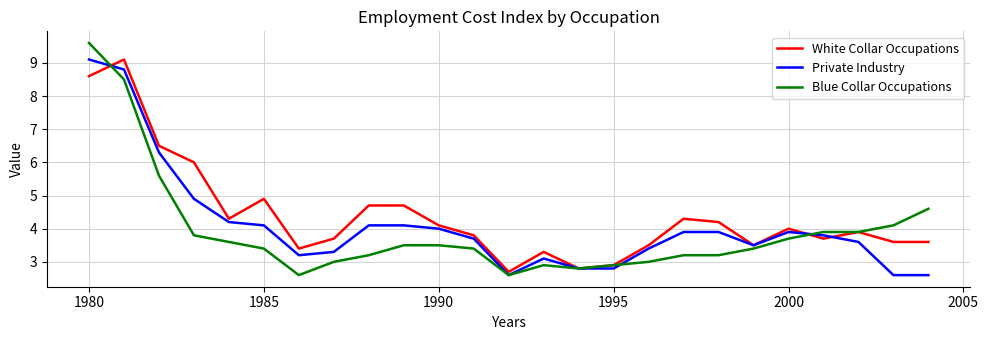

What is the minimum value for White Collar Occupations?

2.7